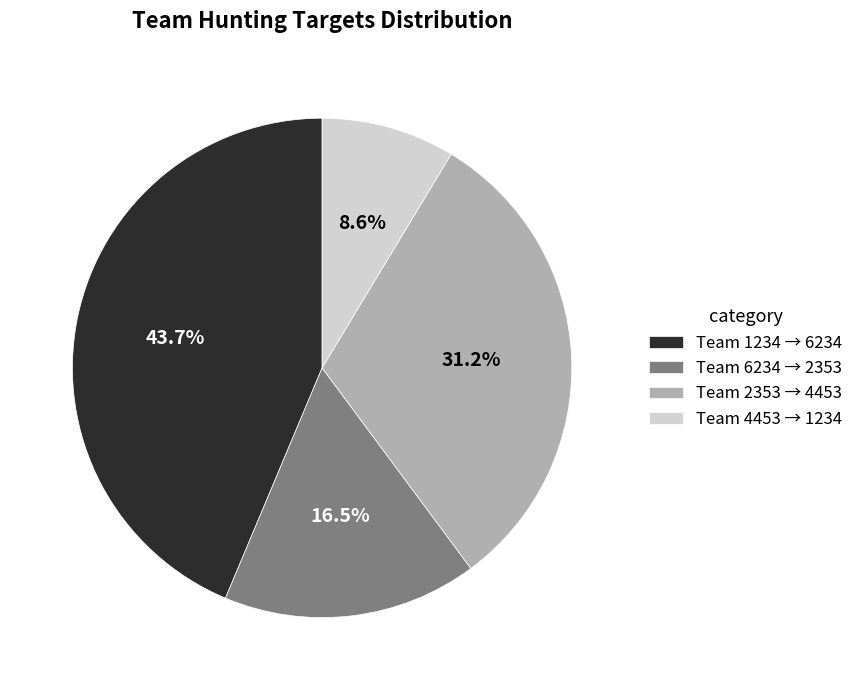

Which category has the biggest portion of the pie?

Team 1234 → 6234